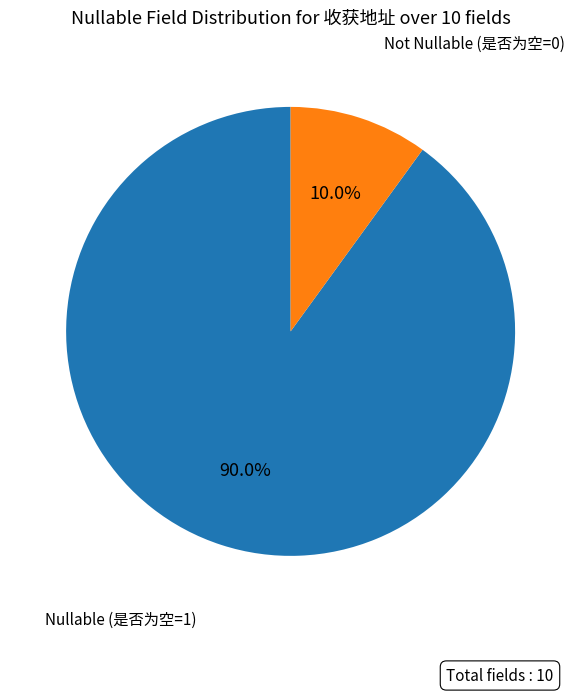

Is there any slice that represents more than half of the pie?

Yes